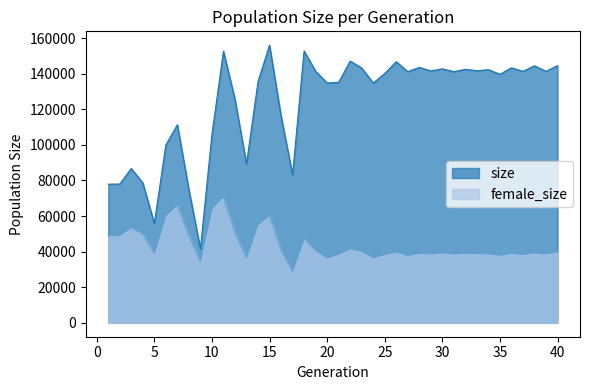

True or false: size and female_size cross at least once.

False